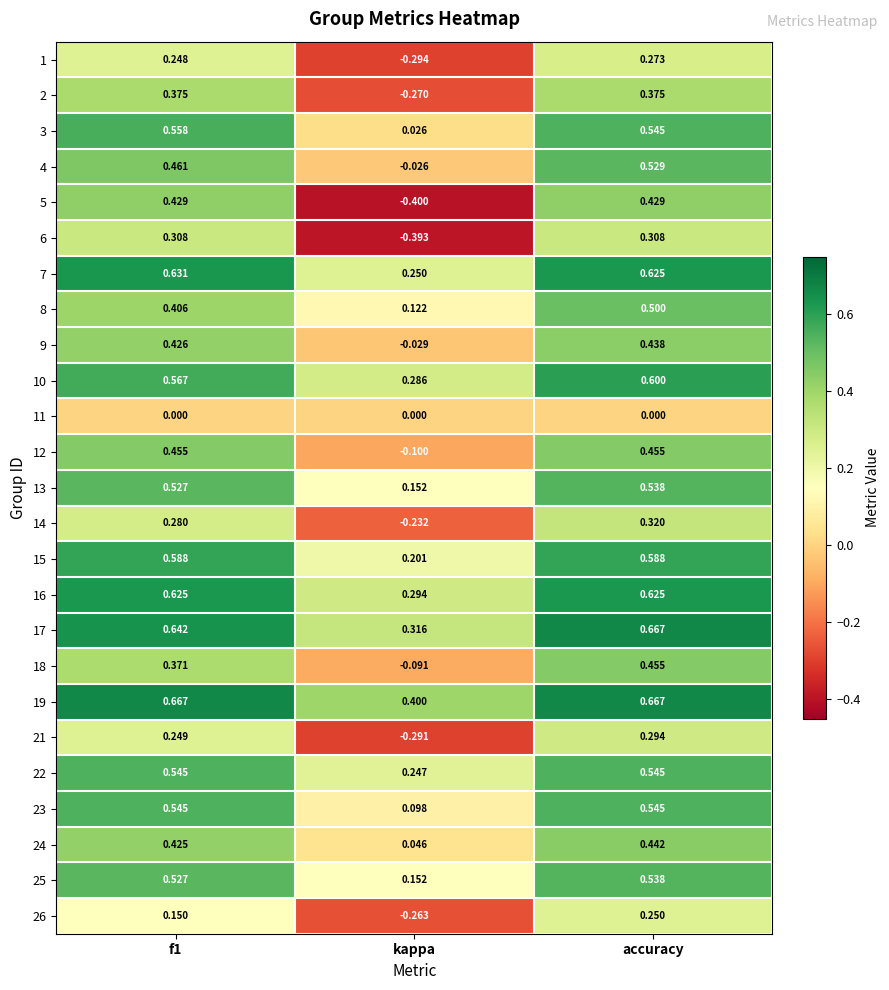

Which label corresponds to the smallest value in the chart?

kappa